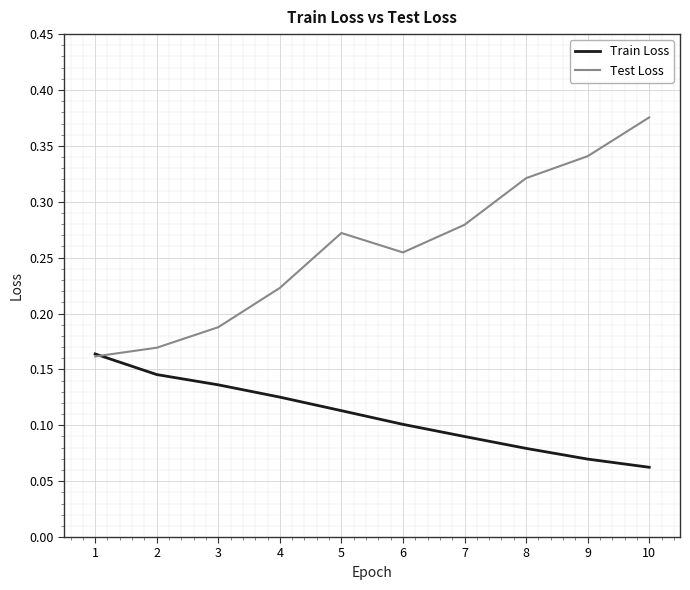

Rank the series at 7 from highest to lowest value.

Test Loss, Train Loss